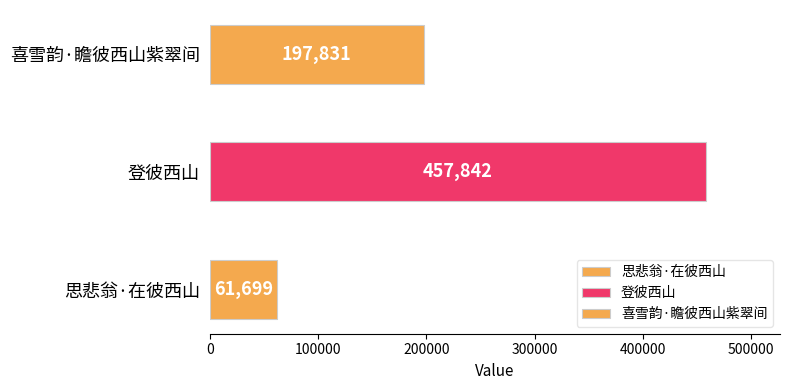

What is the minimum value shown in the chart?

61699